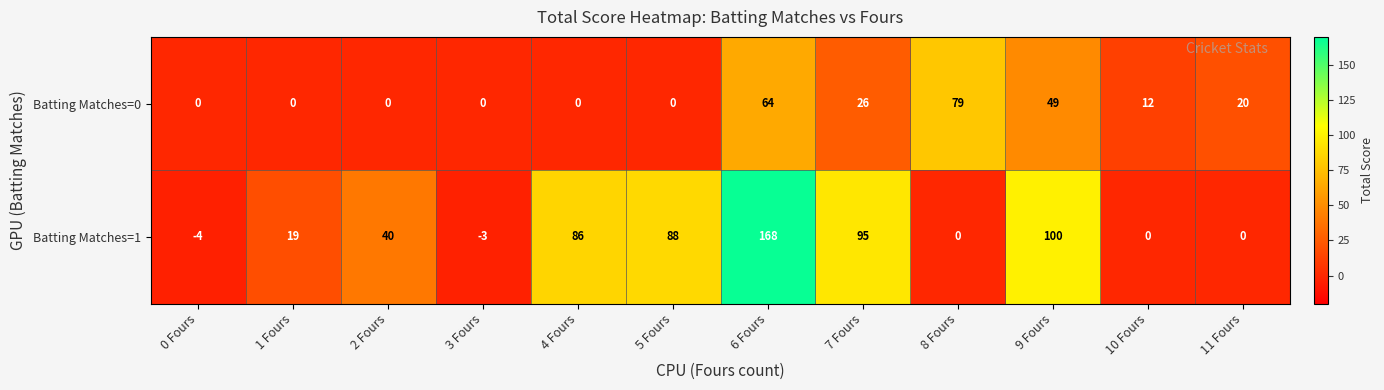

The value of Batting Matches=0 at 7 Fours is 26. True or false?

True